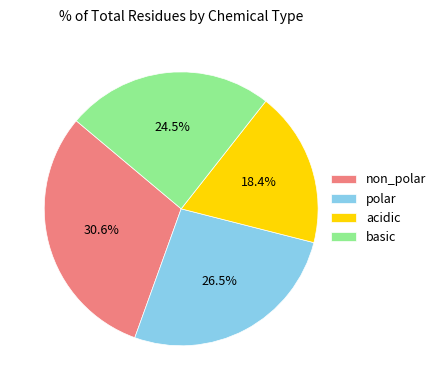

Which category has the smallest portion of the pie?

acidic